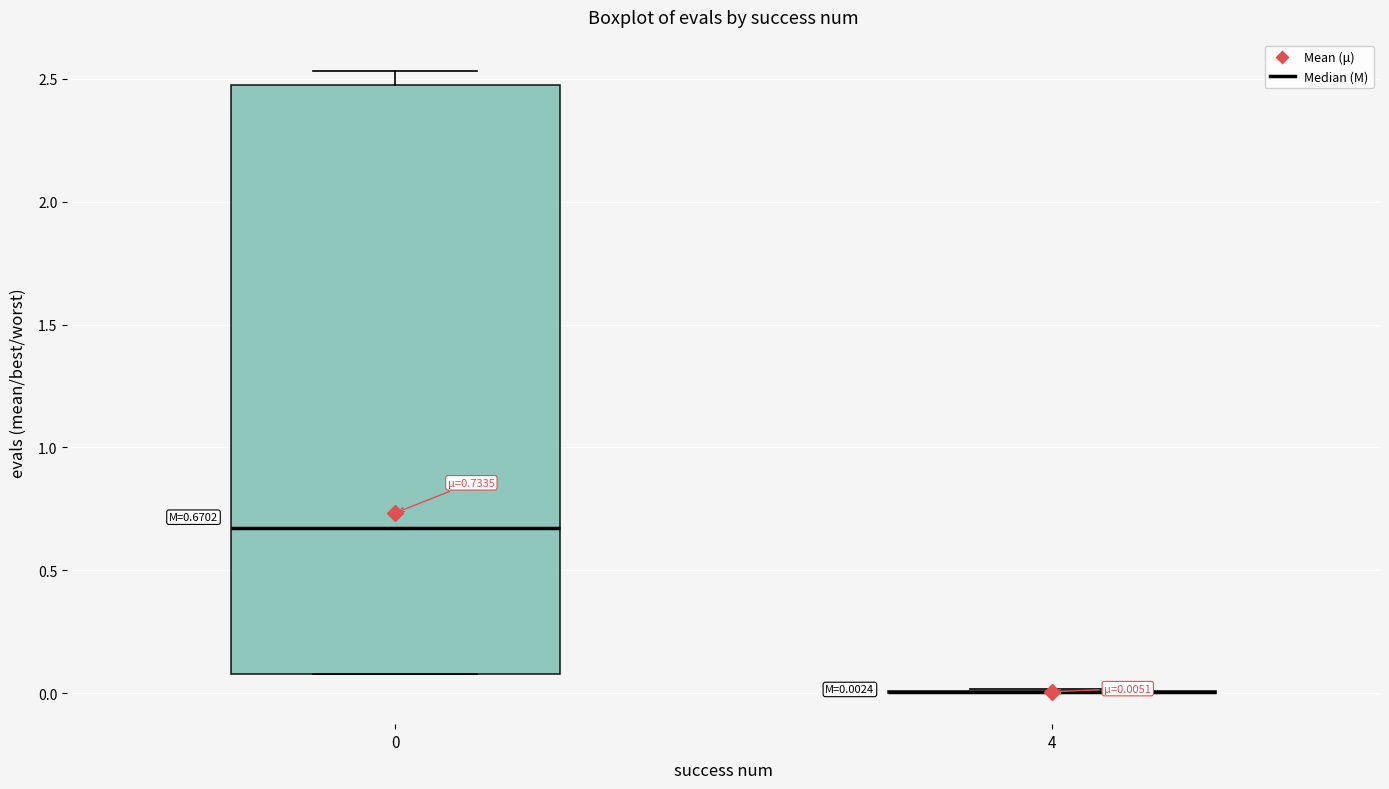

Which box is the tallest, from its lower edge to its upper edge?

0